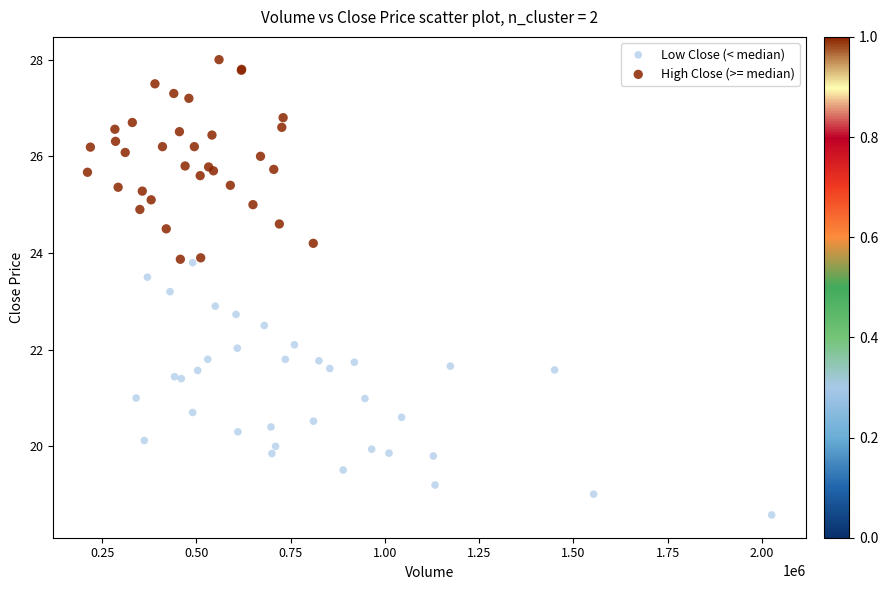

Which series has the largest Y range (max minus min)?

Low Close (< median)